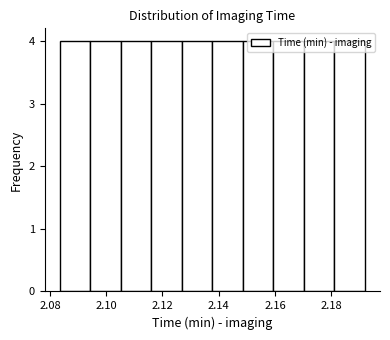

How tall is the bar that spans 2.160 to 2.170 on the x-axis? Neither the bar edges nor the heights are printed on the chart, so give them approximately, as read against the axes.

4